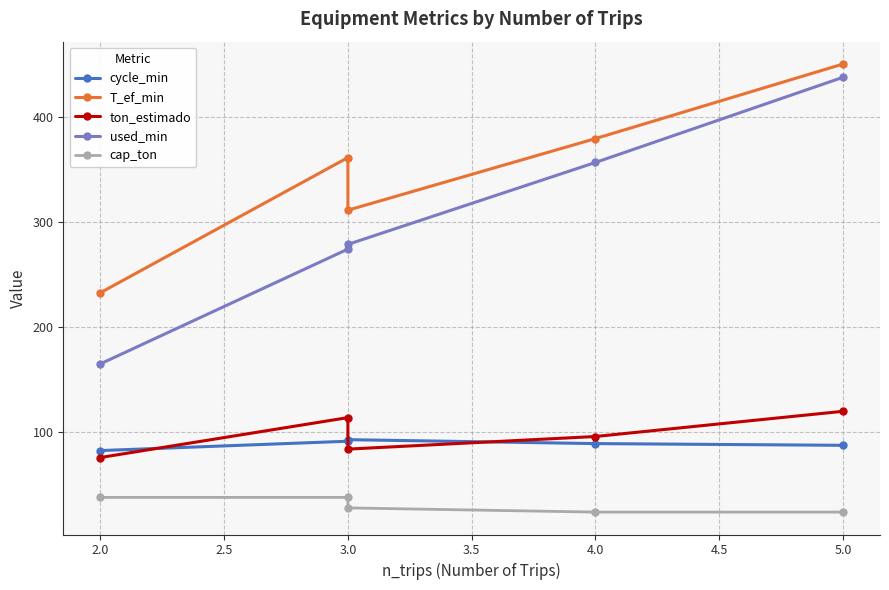

What is the highest value of the used_min series?

438.1